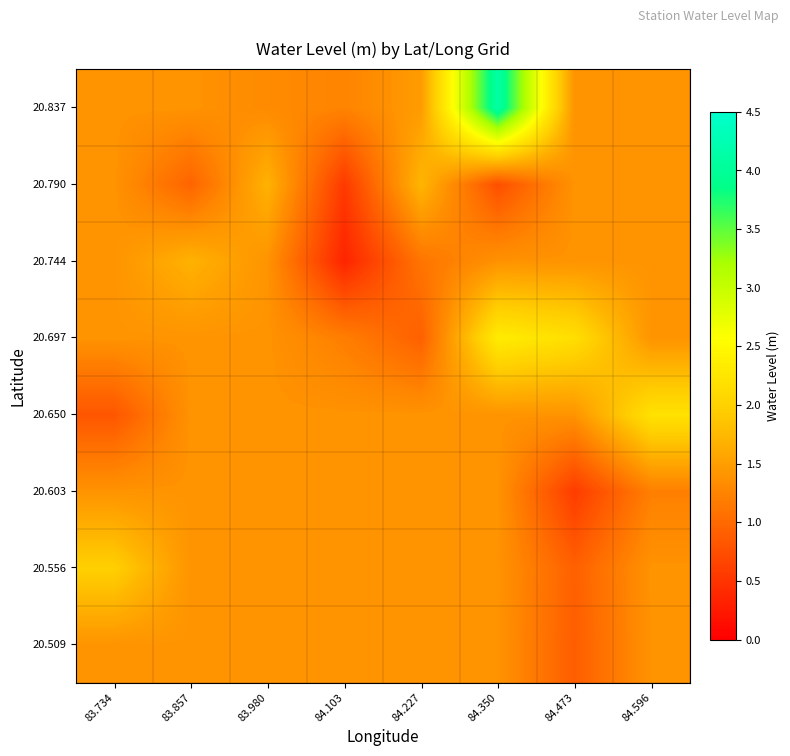

Count the number of data series in this chart.

8